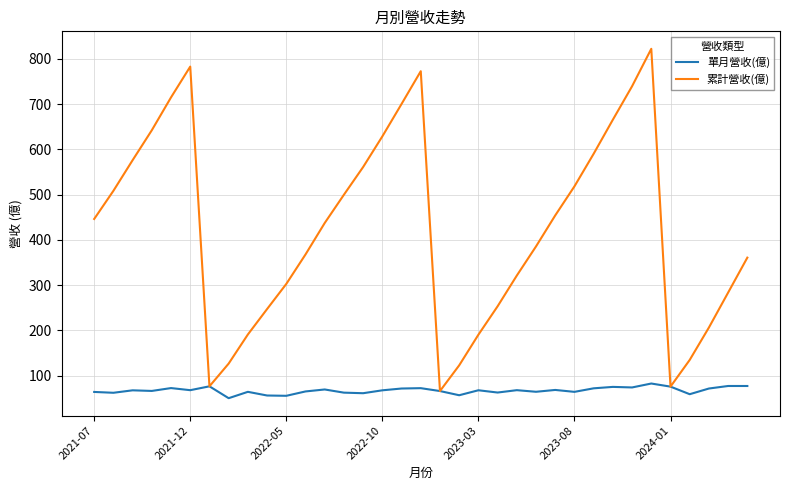

Which series has the largest range (max minus min)?

累計營收(億)